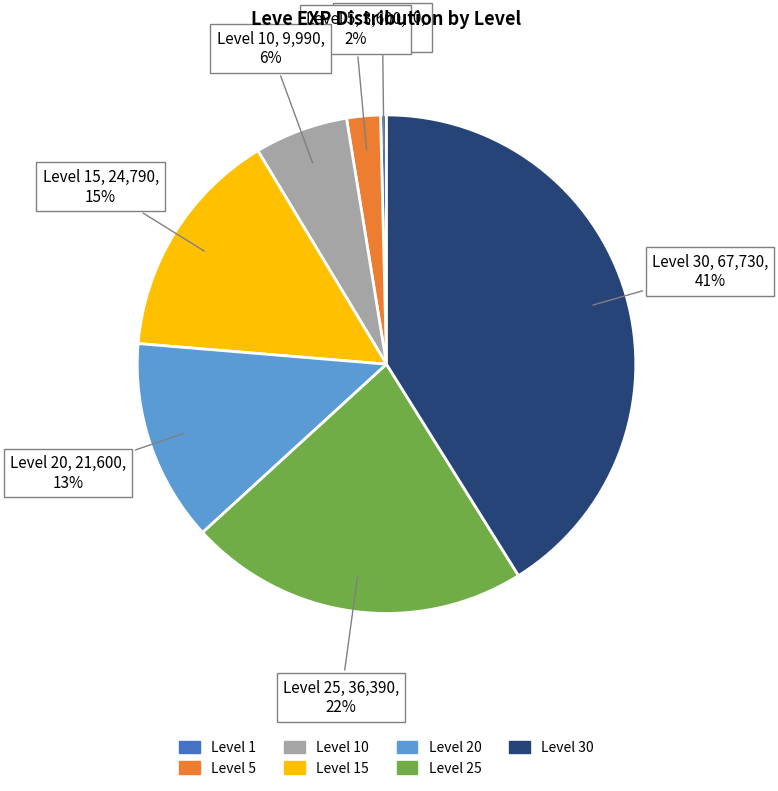

Is there any slice that represents more than half of the pie?

No